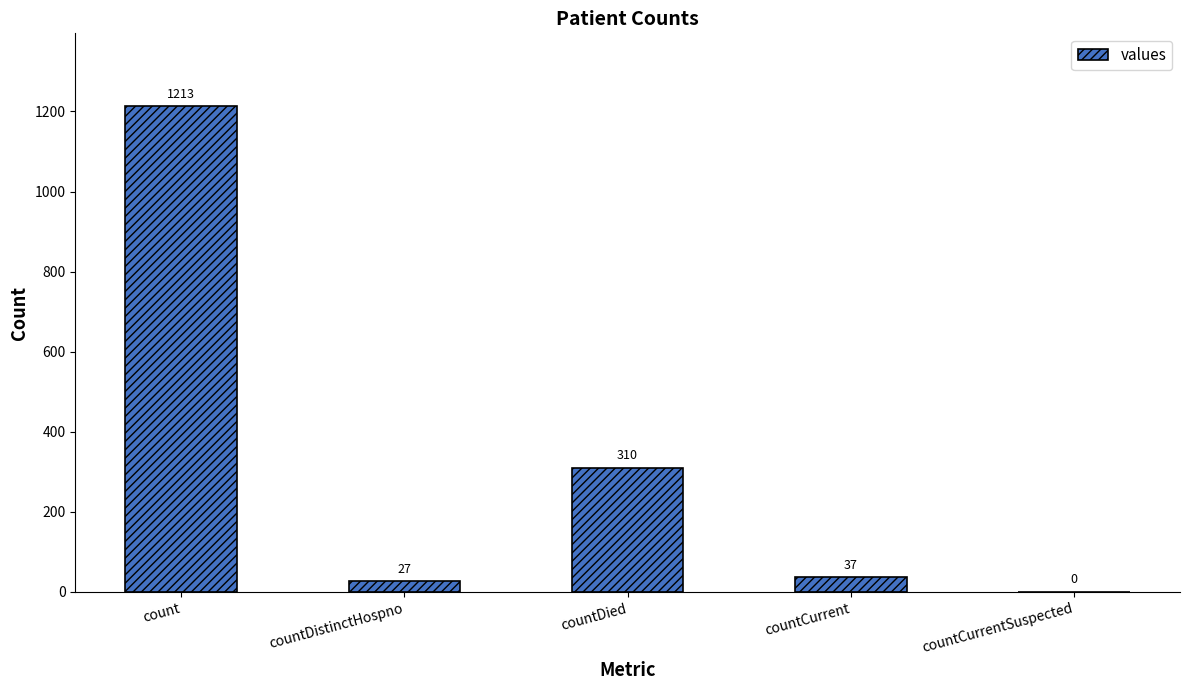

How many positive values are there?

4